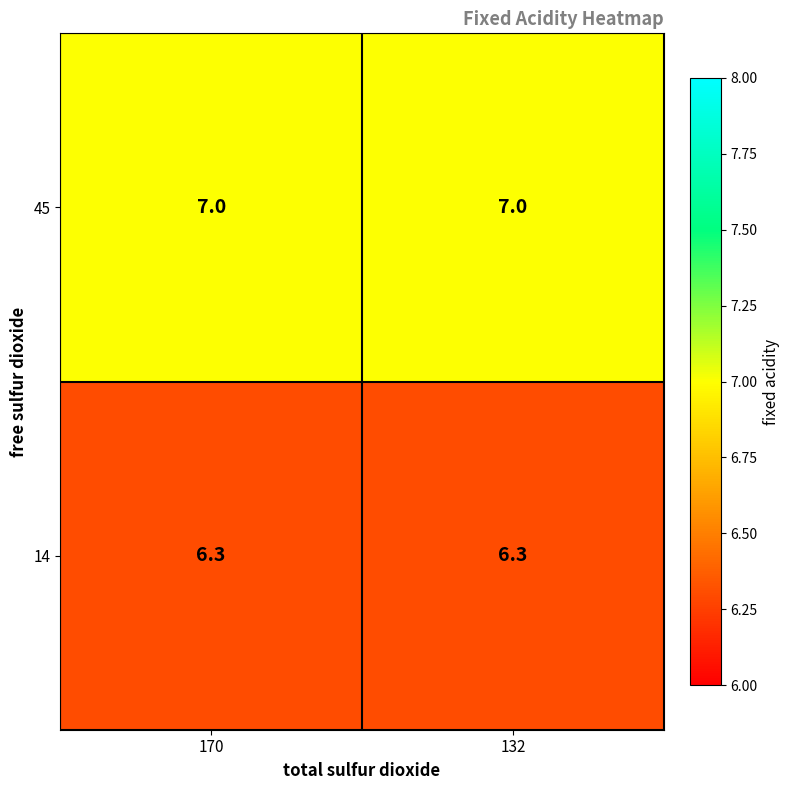

List the series in order of their peak value, highest first.

45, 14